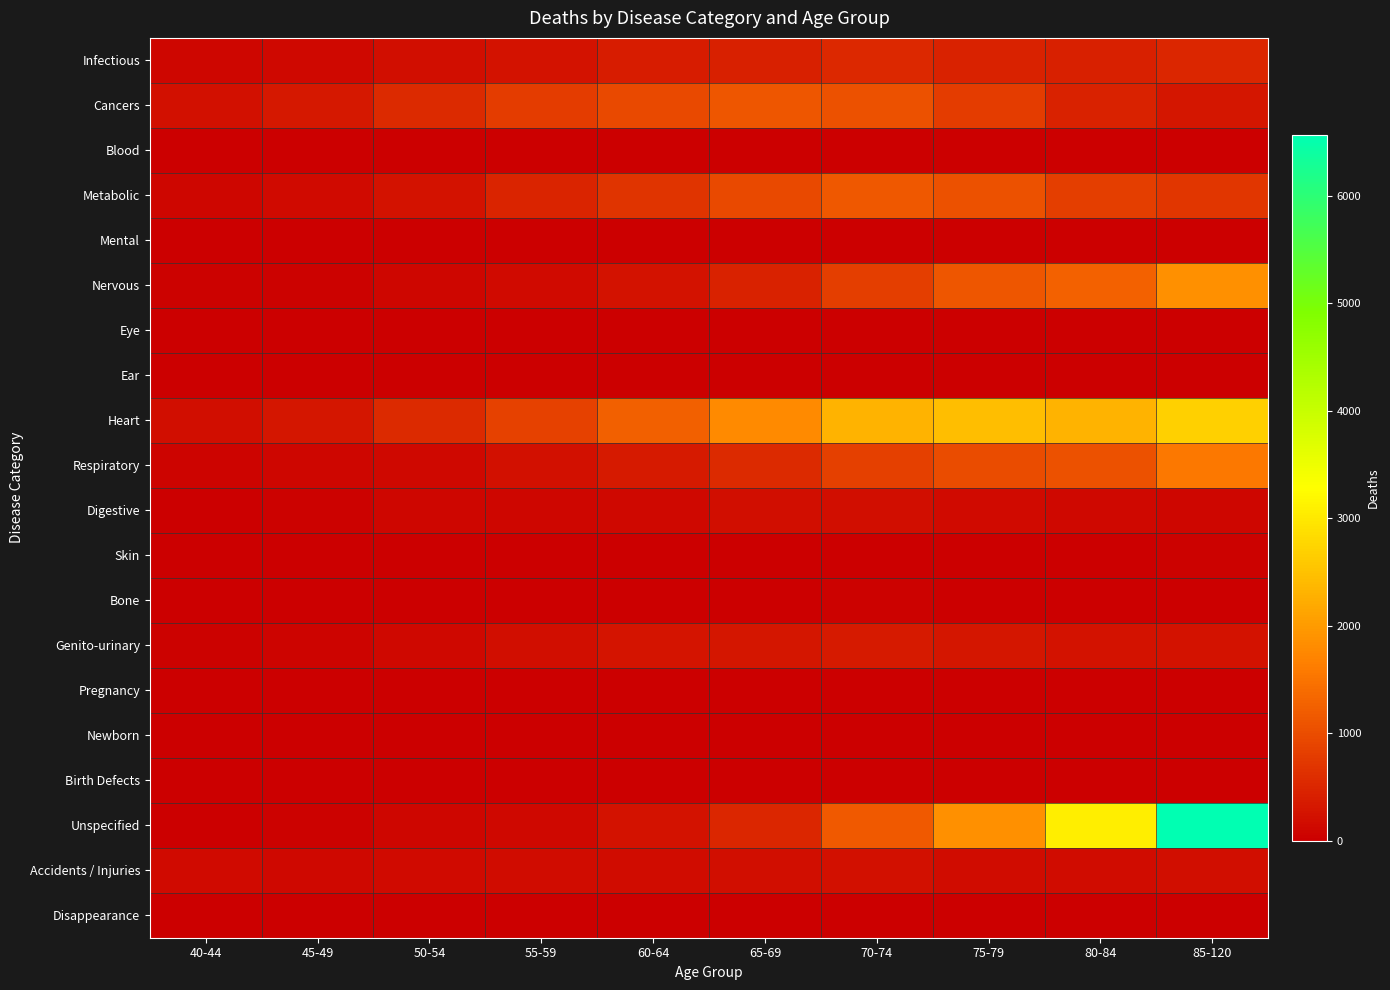

Reading right to left, extract all data points from this chart.

Infectious: 85-120=513	80-84=427	75-79=460	70-74=531	65-69=434	60-64=365	55-59=253	50-54=184	45-49=118	40-44=82
Cancers: 85-120=295	80-84=444	75-79=785	70-74=1069	65-69=1116	60-64=966	55-59=778	50-54=550	45-49=329	40-44=215
Blood: 85-120=24	80-84=18	75-79=25	70-74=23	65-69=23	60-64=11	55-59=12	50-54=10	45-49=8	40-44=0
Metabolic: 85-120=718	80-84=815	75-79=1062	70-74=1148	65-69=967	60-64=683	55-59=484	50-54=256	45-49=133	40-44=77
Mental: 85-120=8	80-84=21	75-79=22	70-74=19	65-69=12	60-64=12	55-59=12	50-54=6	45-49=3	40-44=6
Nervous: 85-120=1863	80-84=1276	75-79=1120	70-74=802	65-69=450	60-64=231	55-59=146	50-54=91	45-49=50	40-44=28
Eye: 85-120=0	80-84=0	75-79=0	70-74=0	65-69=0	60-64=1	55-59=0	50-54=0	45-49=1	40-44=0
Ear: 85-120=0	80-84=0	75-79=0	70-74=0	65-69=0	60-64=0	55-59=1	50-54=0	45-49=0	40-44=0
Heart: 85-120=2681	80-84=2310	75-79=2452	70-74=2320	65-69=1785	60-64=1253	55-59=862	50-54=540	45-49=305	40-44=182
Respiratory: 85-120=1546	80-84=1059	75-79=996	70-74=839	65-69=561	60-64=353	55-59=228	50-54=118	45-49=88	40-44=63
Digestive: 85-120=93	80-84=126	75-79=140	70-74=204	65-69=200	60-64=126	55-59=89	50-54=79	45-49=33	40-44=11
Skin: 85-120=35	80-84=21	75-79=22	70-74=20	65-69=13	60-64=22	55-59=10	50-54=4	45-49=3	40-44=2
Bone: 85-120=23	80-84=20	75-79=17	70-74=33	65-69=19	60-64=7	55-59=12	50-54=7	45-49=3	40-44=4
Genito-urinary: 85-120=232	80-84=237	75-79=290	70-74=351	65-69=305	60-64=275	55-59=205	50-54=128	45-49=69	40-44=42
Pregnancy: 85-120=0	80-84=0	75-79=0	70-74=0	65-69=0	60-64=0	55-59=0	50-54=1	45-49=2	40-44=0
Newborn: 85-120=0	80-84=0	75-79=0	70-74=0	65-69=0	60-64=0	55-59=0	50-54=0	45-49=0	40-44=0
Birth Defects: 85-120=3	80-84=0	75-79=0	70-74=3	65-69=7	60-64=3	55-59=5	50-54=4	45-49=9	40-44=7
Unspecified: 85-120=6570	80-84=3064	75-79=1860	70-74=1175	65-69=505	60-64=233	55-59=116	50-54=85	45-49=33	40-44=17
Accidents / Injuries: 85-120=191	80-84=178	75-79=176	70-74=207	65-69=193	60-64=169	55-59=157	50-54=143	45-49=116	40-44=153
Disappearance: 85-120=0	80-84=0	75-79=0	70-74=0	65-69=0	60-64=0	55-59=2	50-54=1	45-49=0	40-44=0